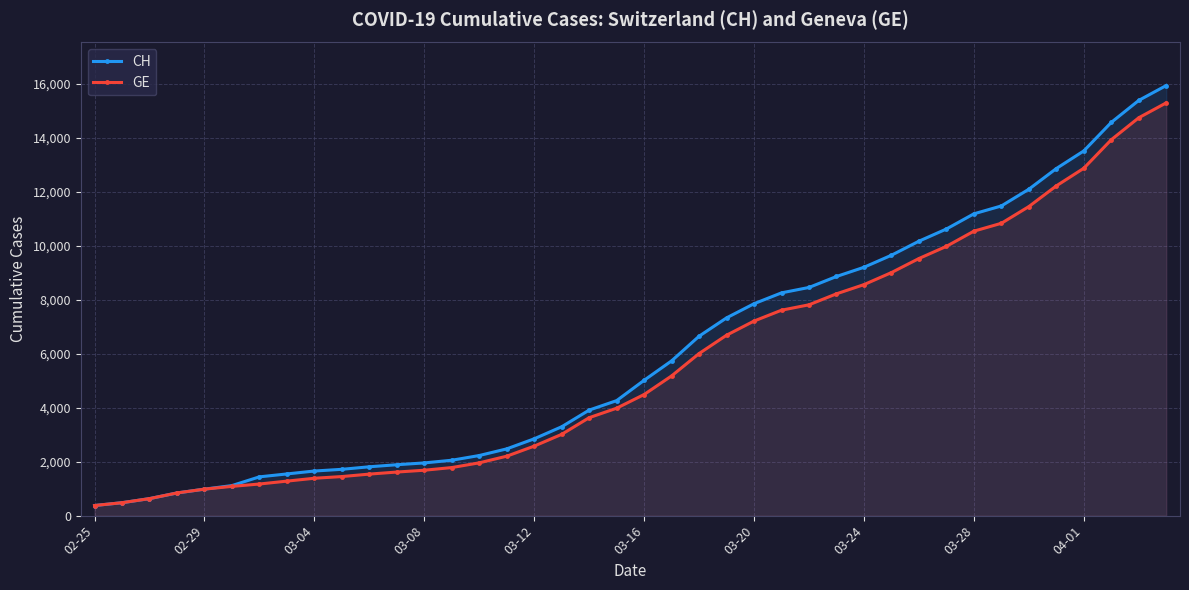

How many lines are shown in the chart?

2